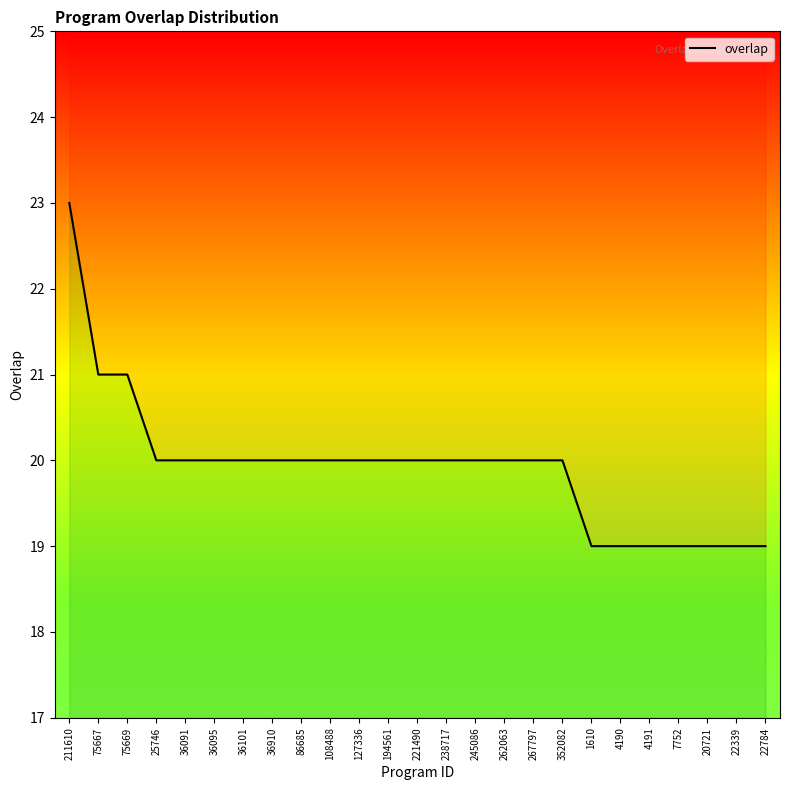

The chart shows a value of 19 at 22784. True or false?

True